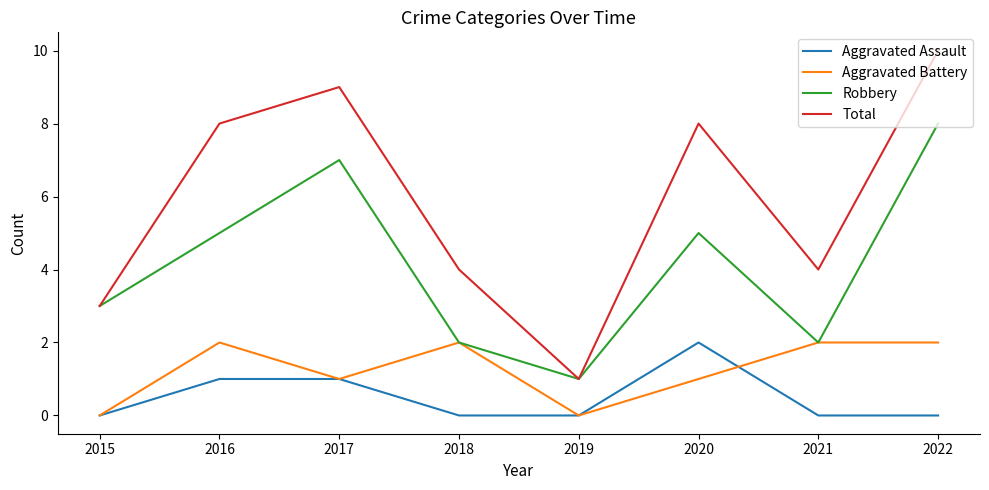

What is the average value of the Total series?

6